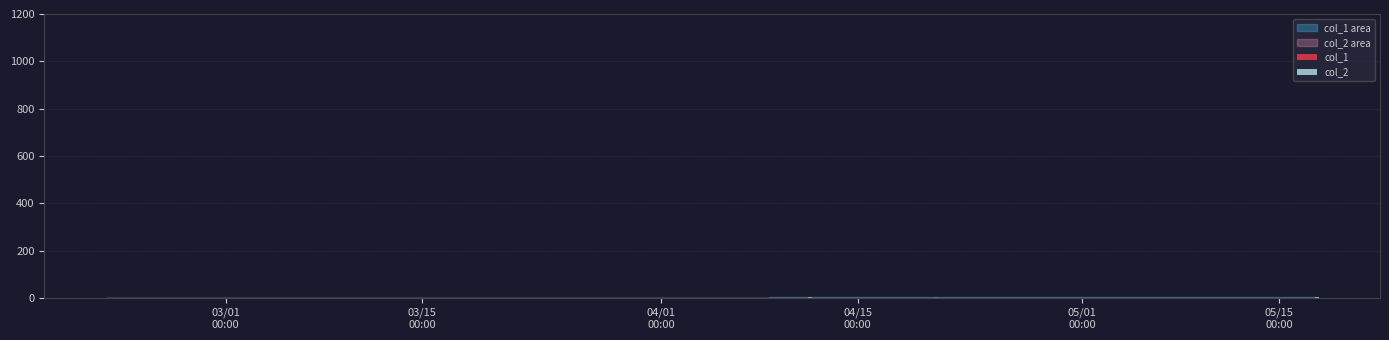

Where does the col_1 series first go above 4?

4